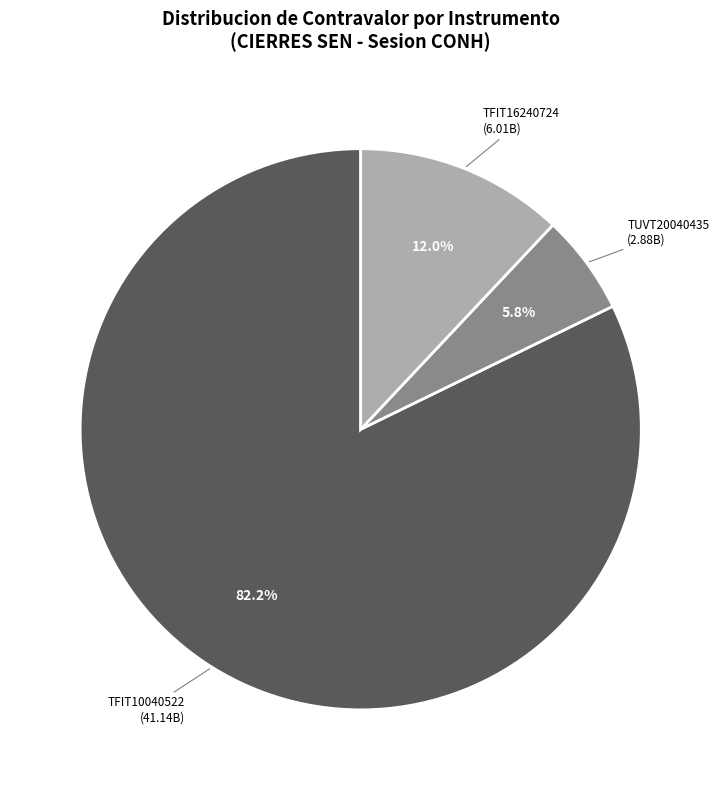

Combined, do TFIT10040522 and TFIT16240724 account for over 50%?

Yes